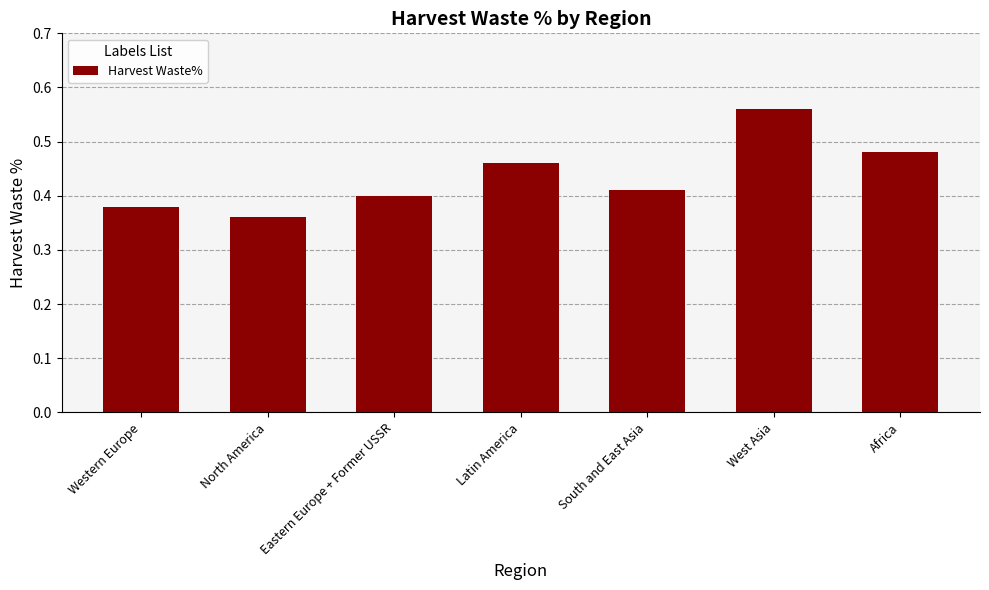

The chart shows a value of 0.4 at Eastern Europe + Former USSR. True or false?

True